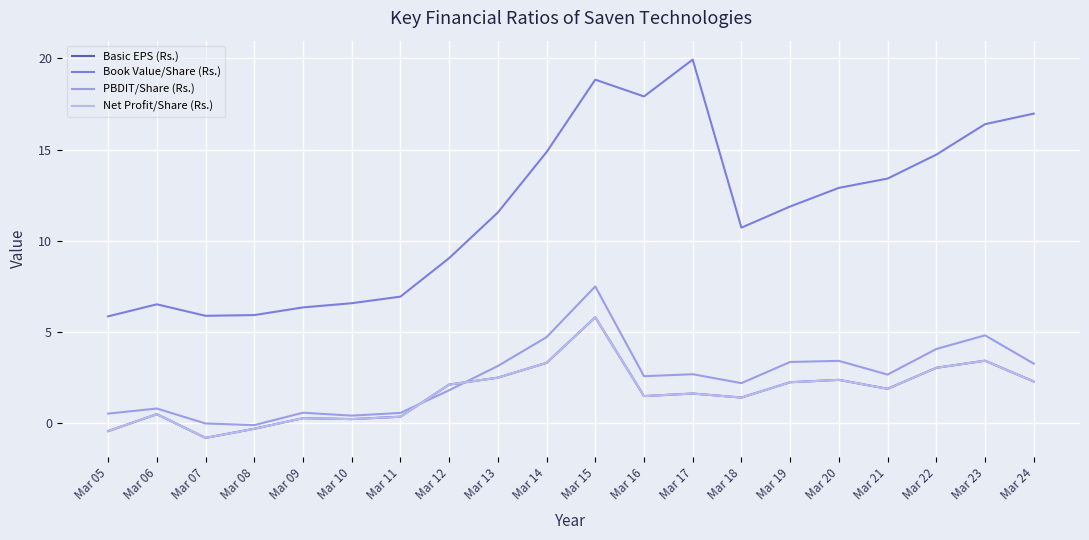

Reading left to right, list all the values displayed in this chart.

Basic EPS (Rs.): -0.4	0.5	-0.8	-0.3	0.3	0.2	0.4	2.1	2.5	3.3	5.8	1.5	1.6	1.4	2.2	2.4	1.9	3.0	3.4	2.3
Book Value/Share (Rs.): 5.9	6.5	5.9	5.9	6.3	6.6	6.9	9.1	11.6	14.9	18.8	17.9	19.9	10.7	11.9	12.9	13.4	14.7	16.4	17.0
PBDIT/Share (Rs.): 0.5	0.8	-0.0	-0.1	0.6	0.4	0.6	1.8	3.1	4.7	7.5	2.6	2.7	2.2	3.4	3.4	2.7	4.1	4.8	3.3
Net Profit/Share (Rs.): -0.4	0.5	-0.8	-0.3	0.3	0.2	0.4	2.1	2.5	3.3	5.8	1.5	1.6	1.4	2.2	2.4	1.9	3.0	3.4	2.3